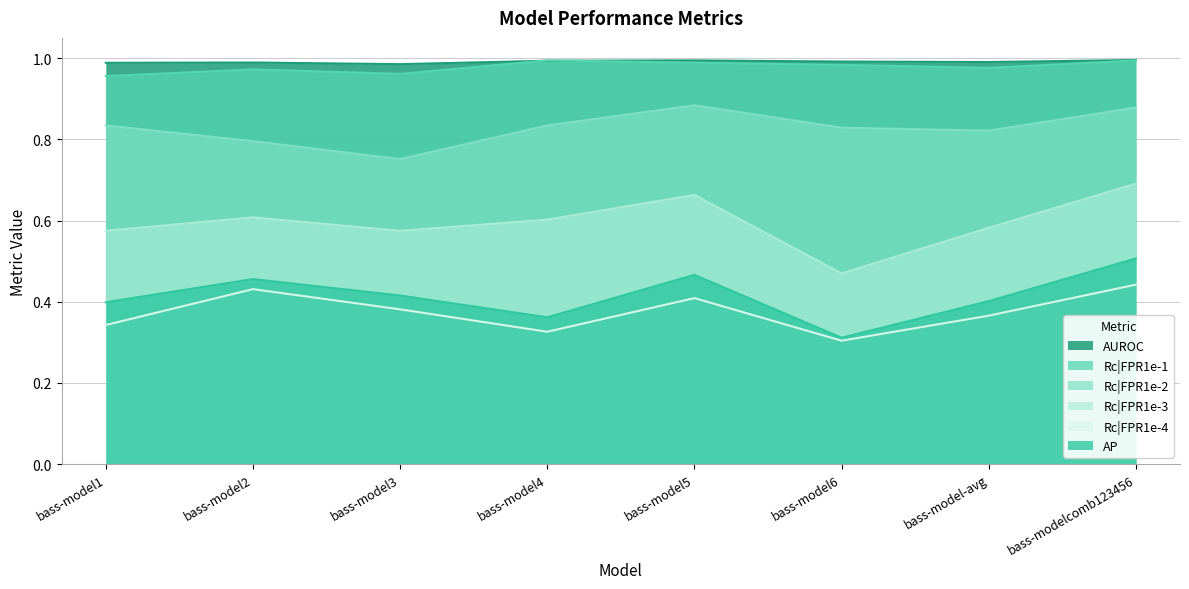

What is the spread (max minus min) of values at bass-model1?

0.6